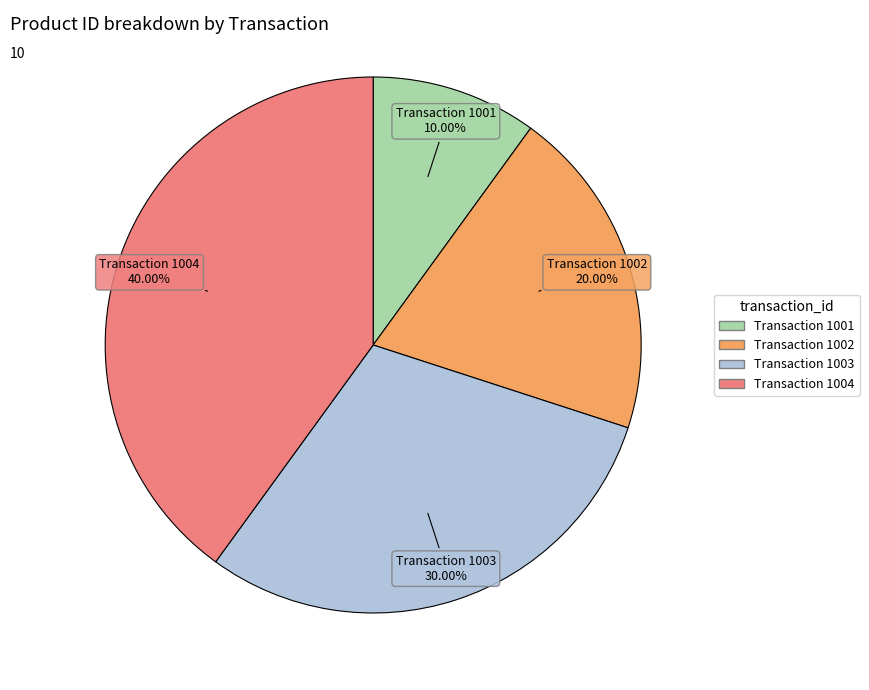

Is there a majority slice in this chart?

No